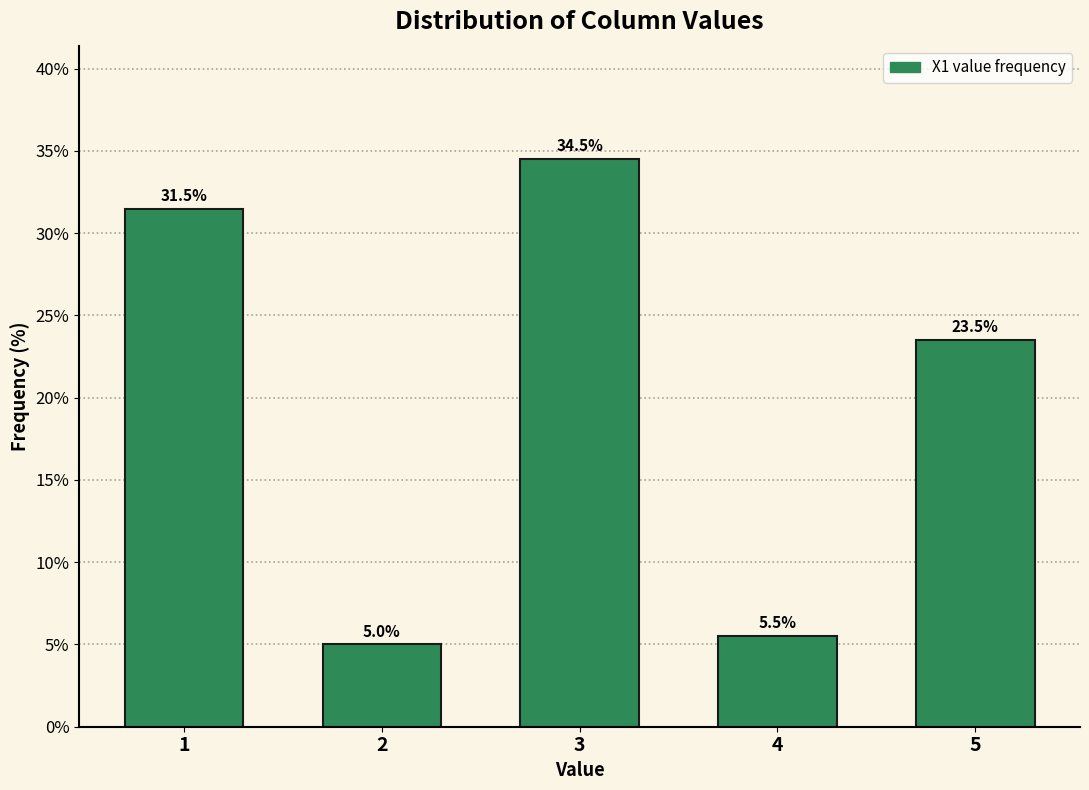

Reading left to right, list all the values displayed in this chart.

31.5	5.0	34.5	5.5	23.5